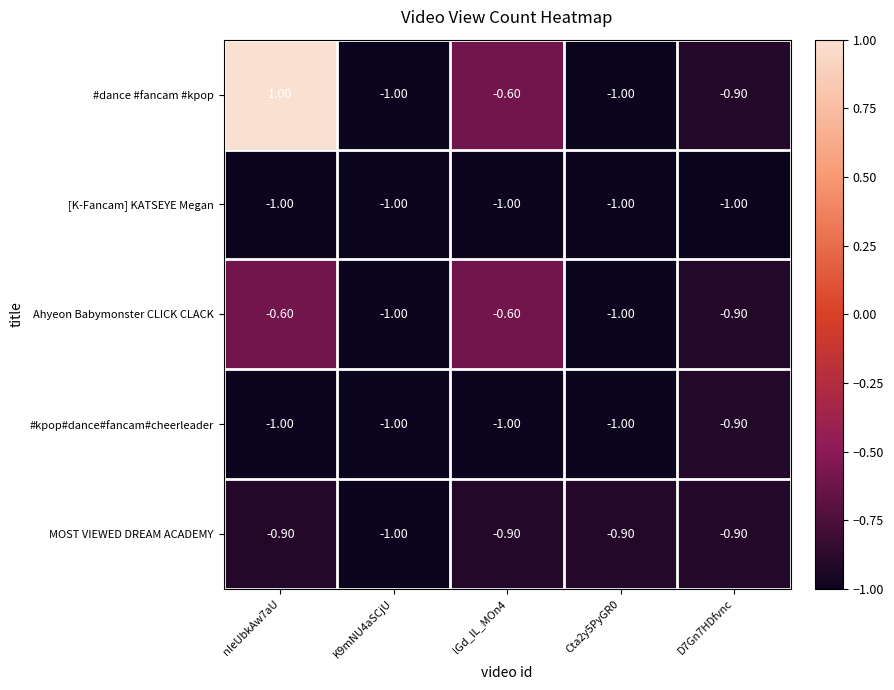

What is the sum of all [K-Fancam] KATSEYE Megan values?

-5.0